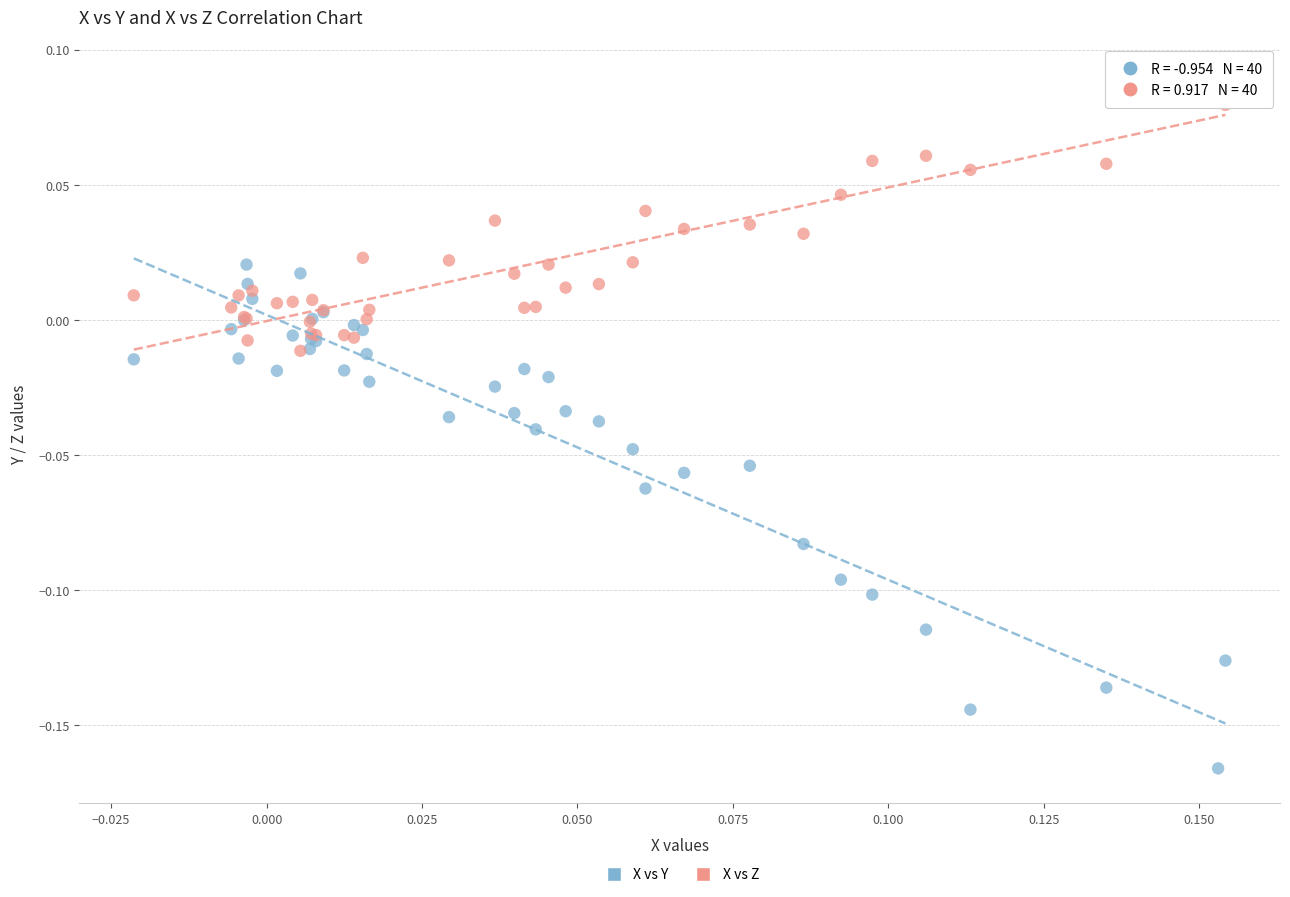

What are all the series names shown in the legend?

X vs Y, X vs Z